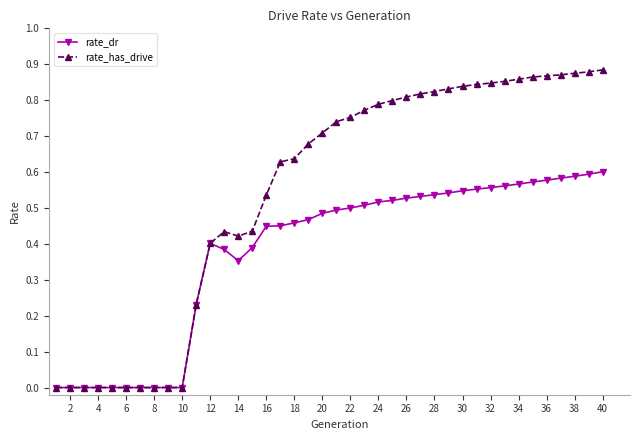

True or false: rate_dr has more than 0 interior local peaks.

True